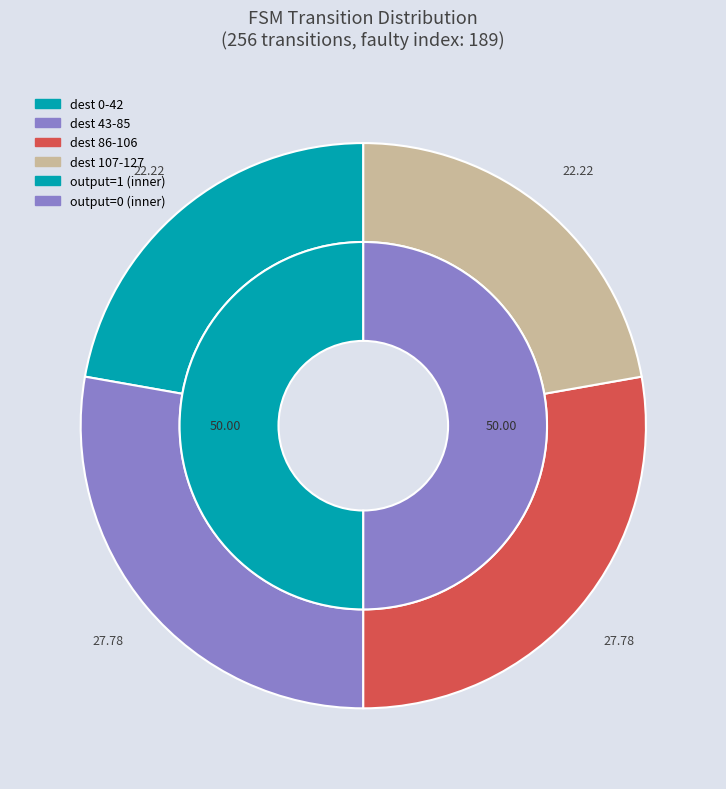

Does 20 represent more than half of the total?

No